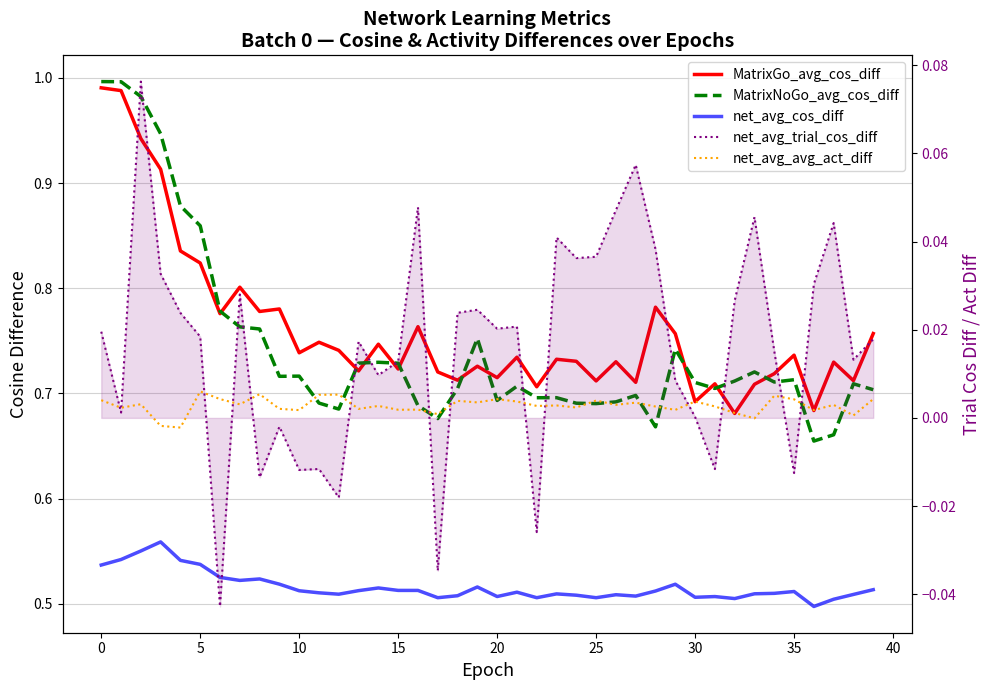

Between 38 and 39, which is larger?

39